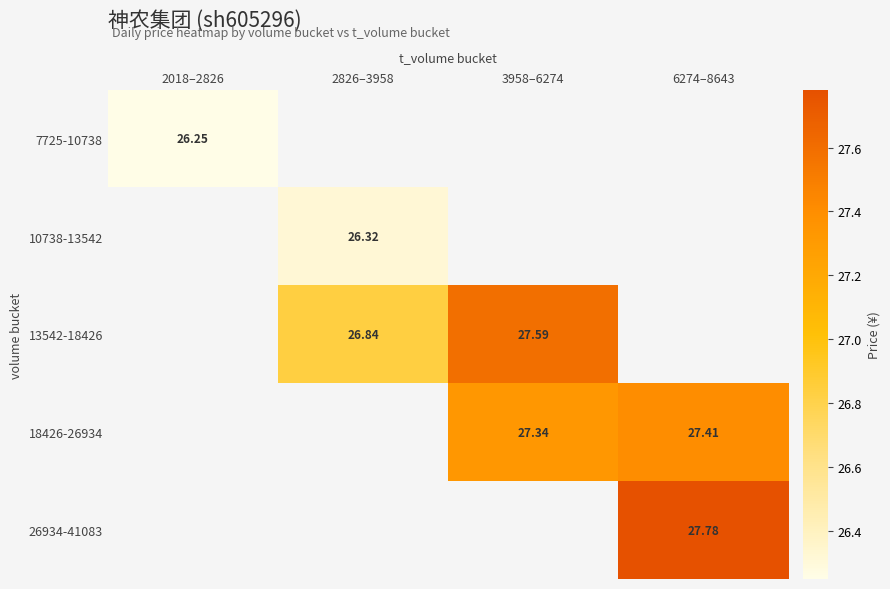

Rank the series by their average value, from lowest to highest.

7725-10738, 10738-13542, 13542-18426, 18426-26934, 26934-41083